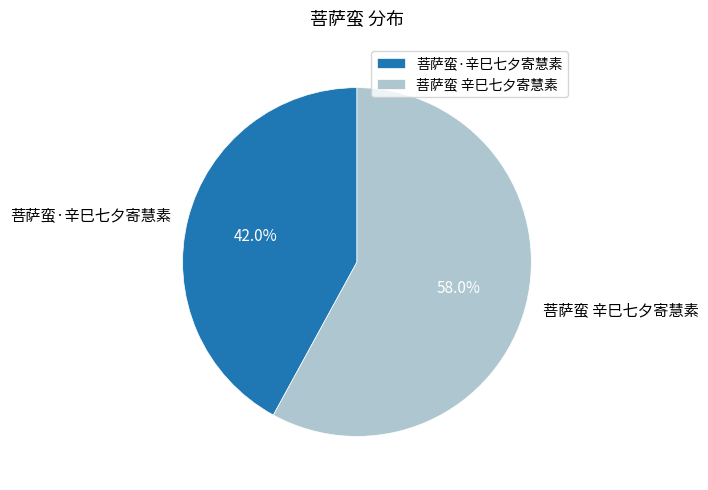

To the nearest percent, what is the difference between the 菩萨蛮 辛巳七夕寄慧素 and 菩萨蛮·辛巳七夕寄慧素 slice percentages?

16%